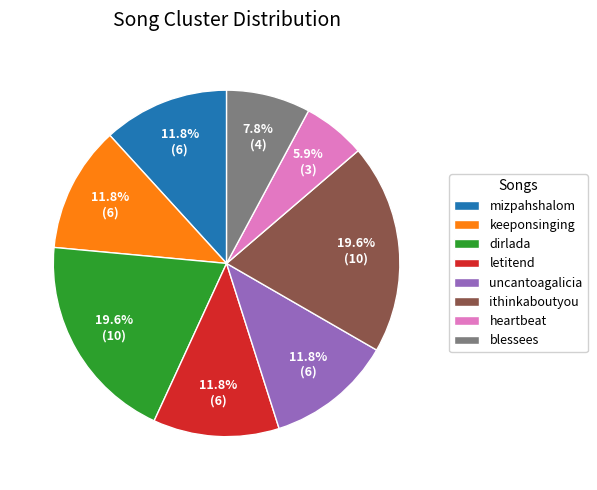

Is letitend the majority of the pie?

No